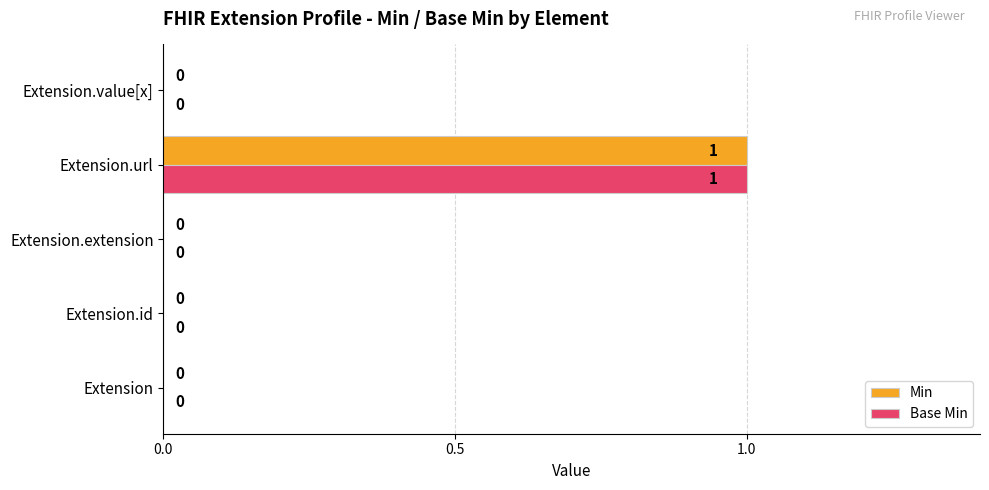

Which label corresponds to the largest value in the chart?

Extension.url